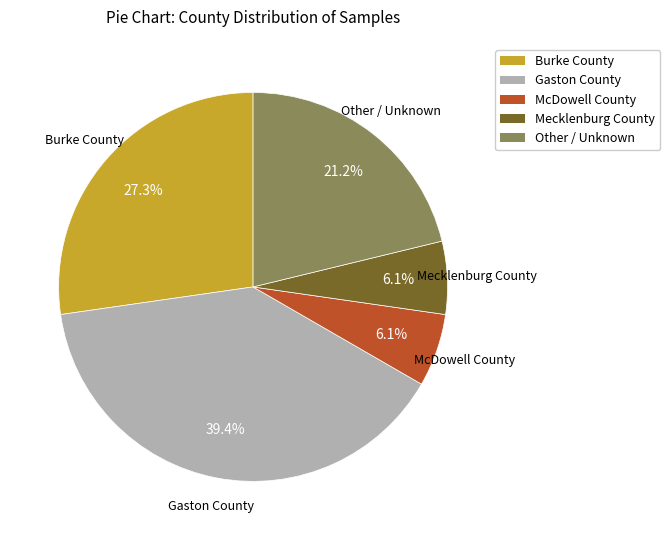

What percentage is NOT represented by Gaston County?

60.6%